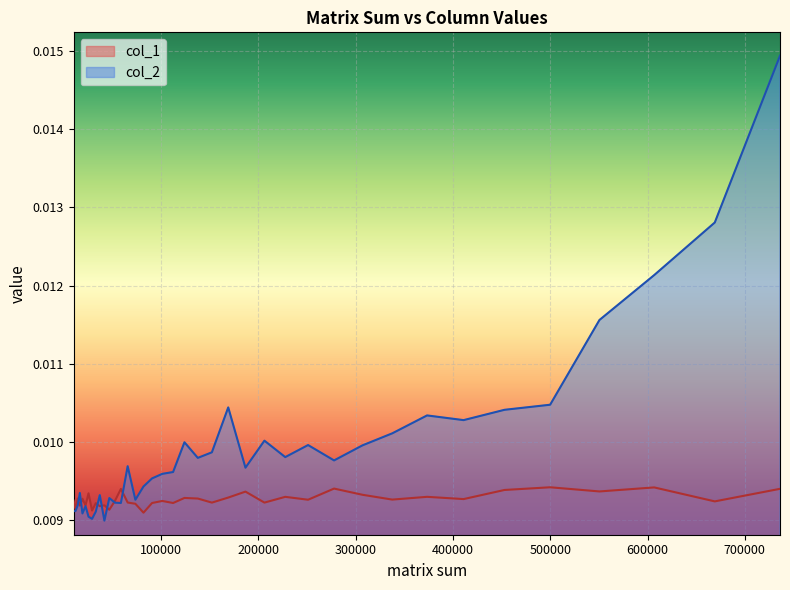

Which category has the highest value in the col_2 series?

736164